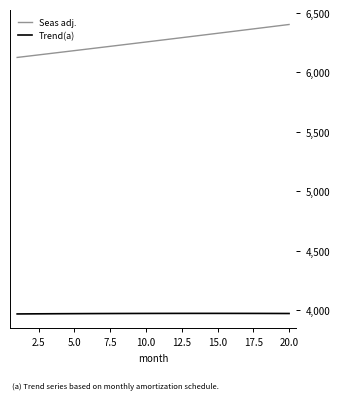

Which series has the largest total across all categories?

Seas adj.